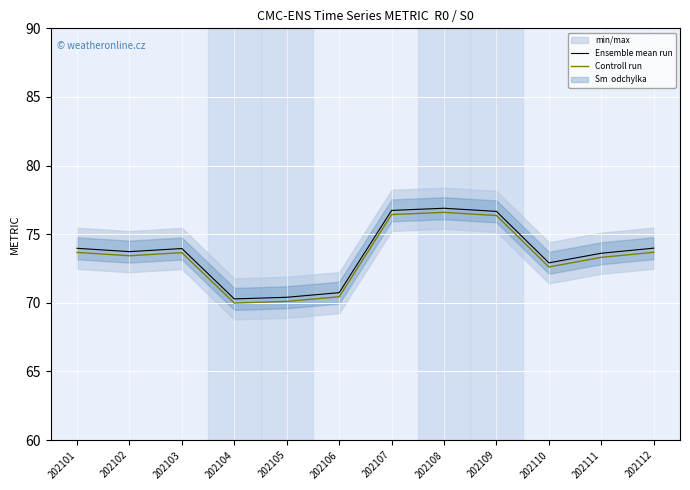

At which label does Ensemble mean run reach its peak?

202108